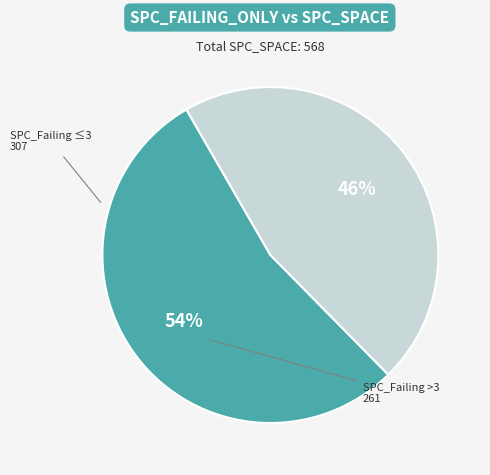

Which category has the biggest portion of the pie?

SPC_Failing ≤3